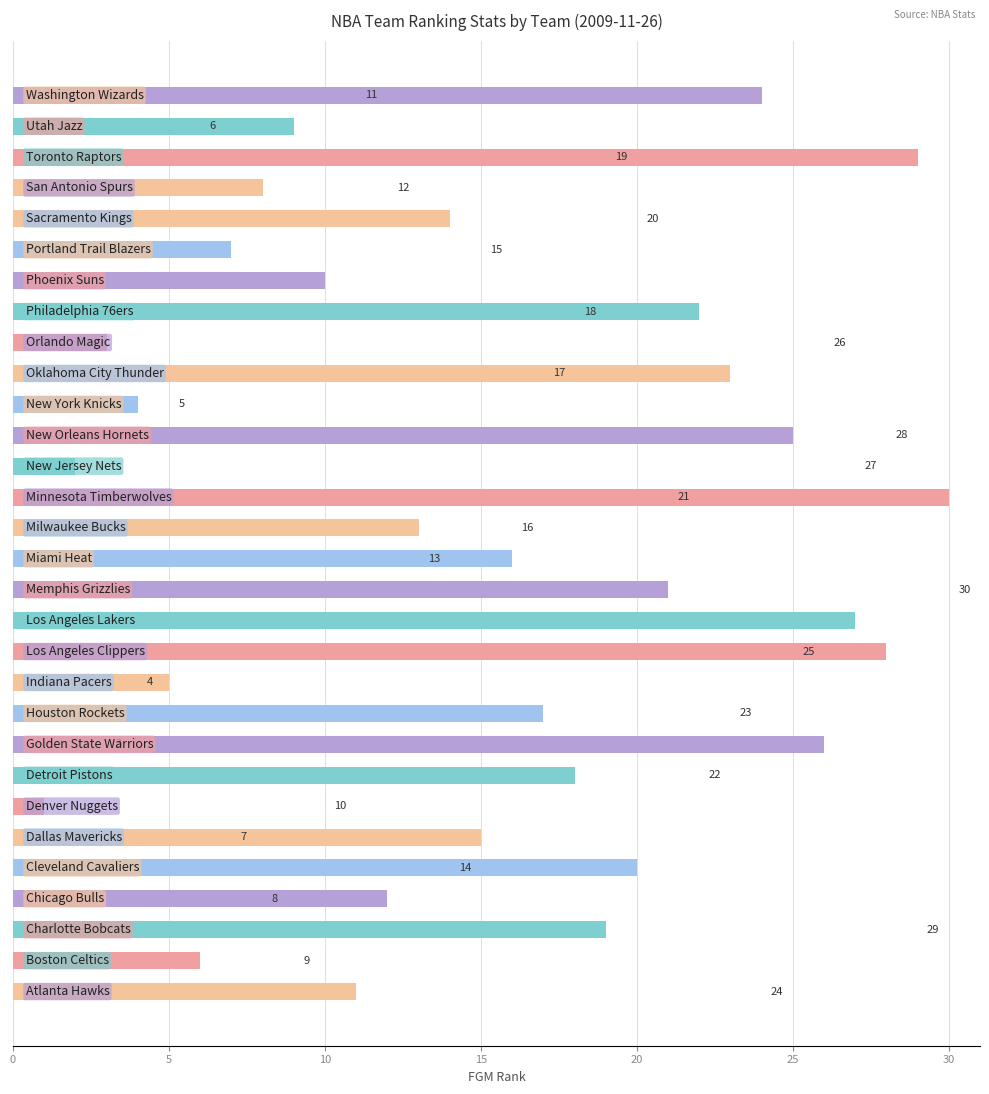

What is the sum of all values?

465